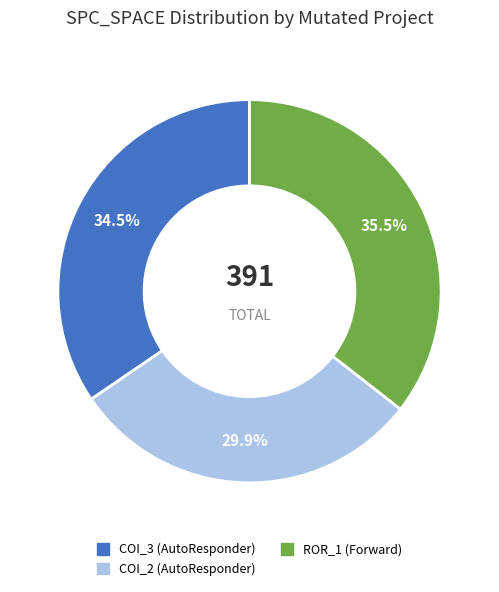

Is there a majority slice in this chart?

No